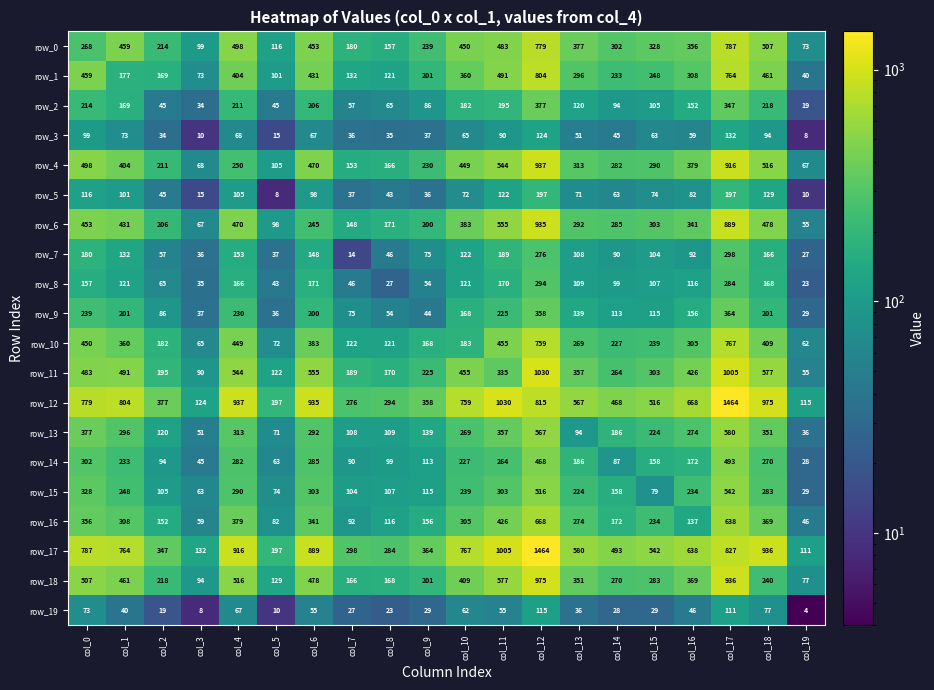

At which category is the sum across all series the highest?

col_12